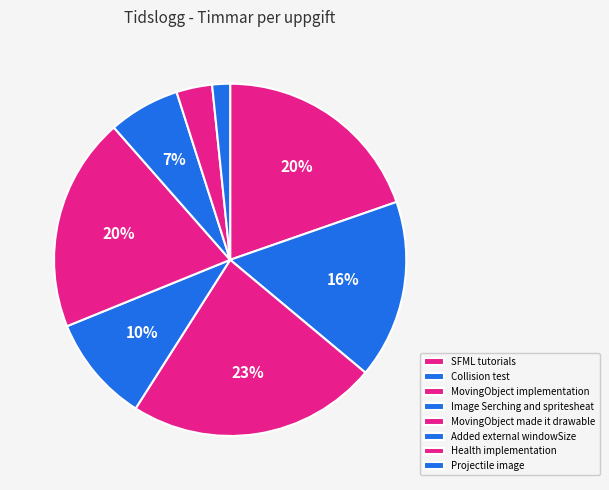

Rank the categories by value from lowest to highest.

Projectile image, Health implementation, Added external windowSize, Image Serching and spritesheat building, Collision test, SFML tutorials, MovingObject made it drawable, MovingObject implementation